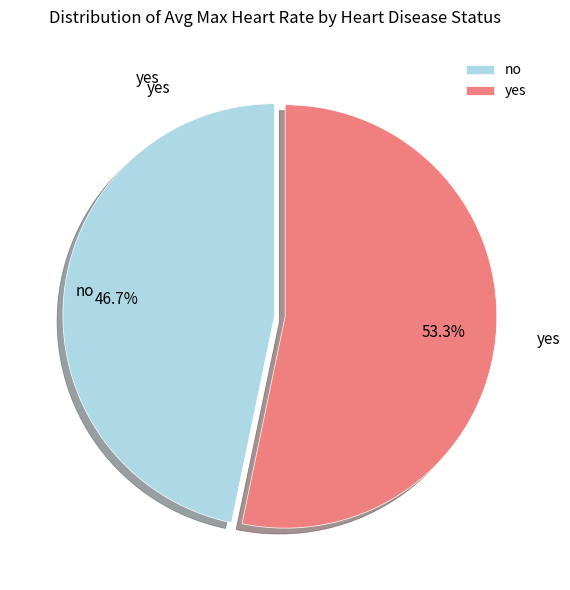

What percentage is the no slice, to the nearest percent?

47%